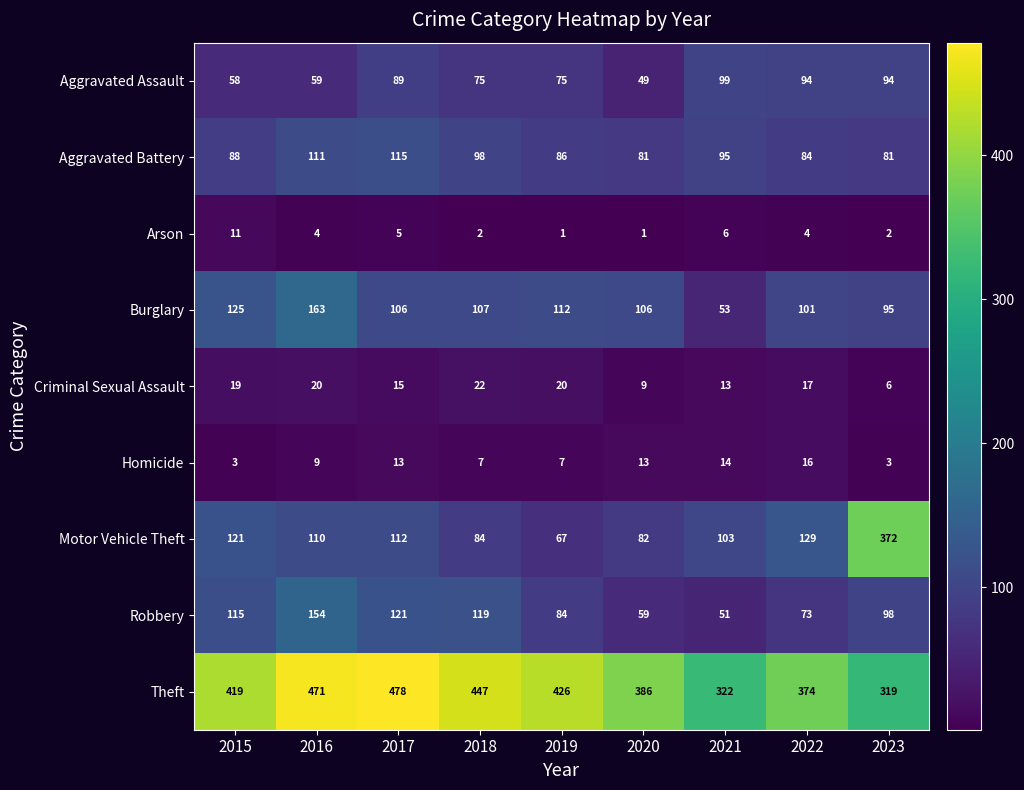

Where does the Robbery series first go above 98?

2015